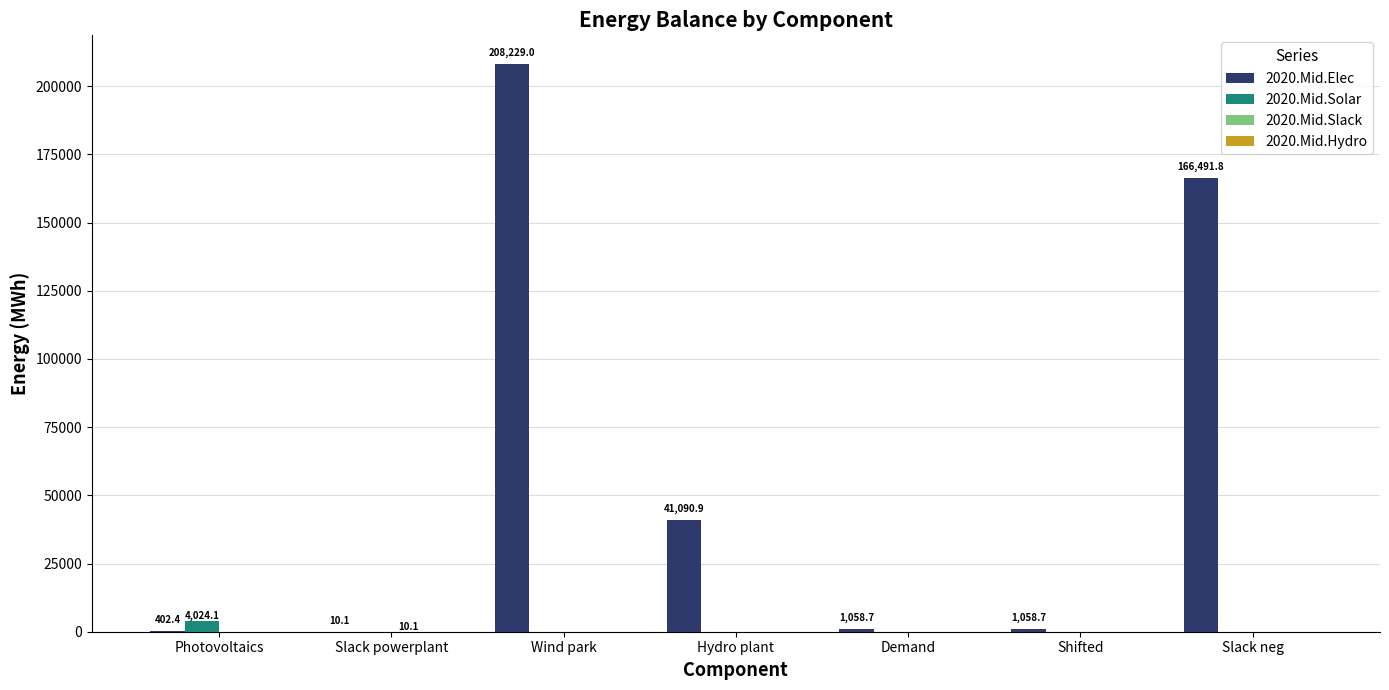

Is it true that 2020.Mid.Elec equals 166491.8 at Slack neg?

True